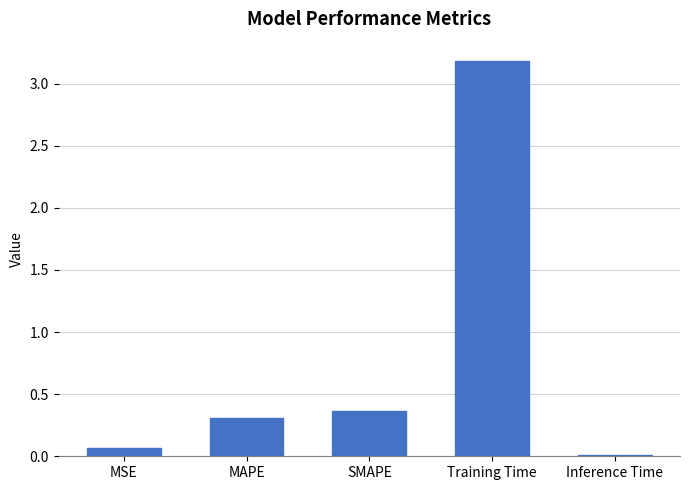

What value does the data have at MAPE?

0.3